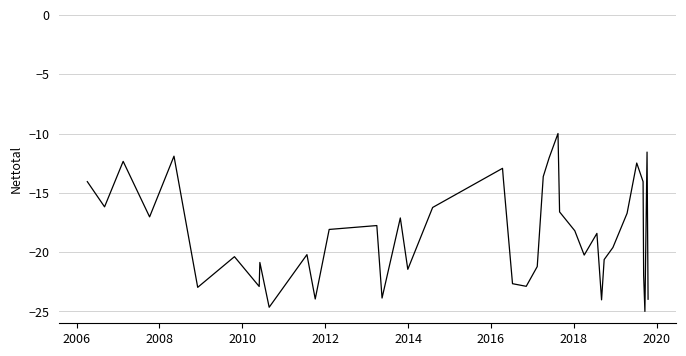

How many categories are shown in the chart?

40